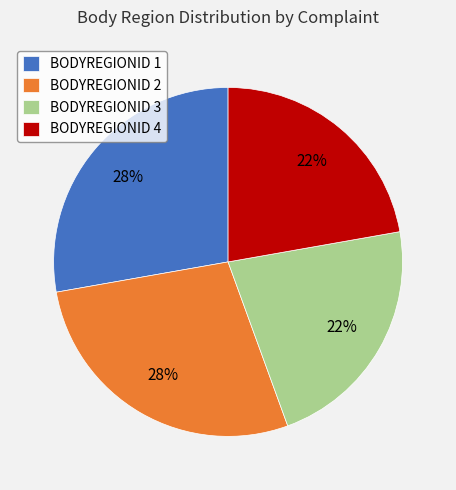

To the nearest percent, what portion does BODYREGIONID 1 represent?

28%